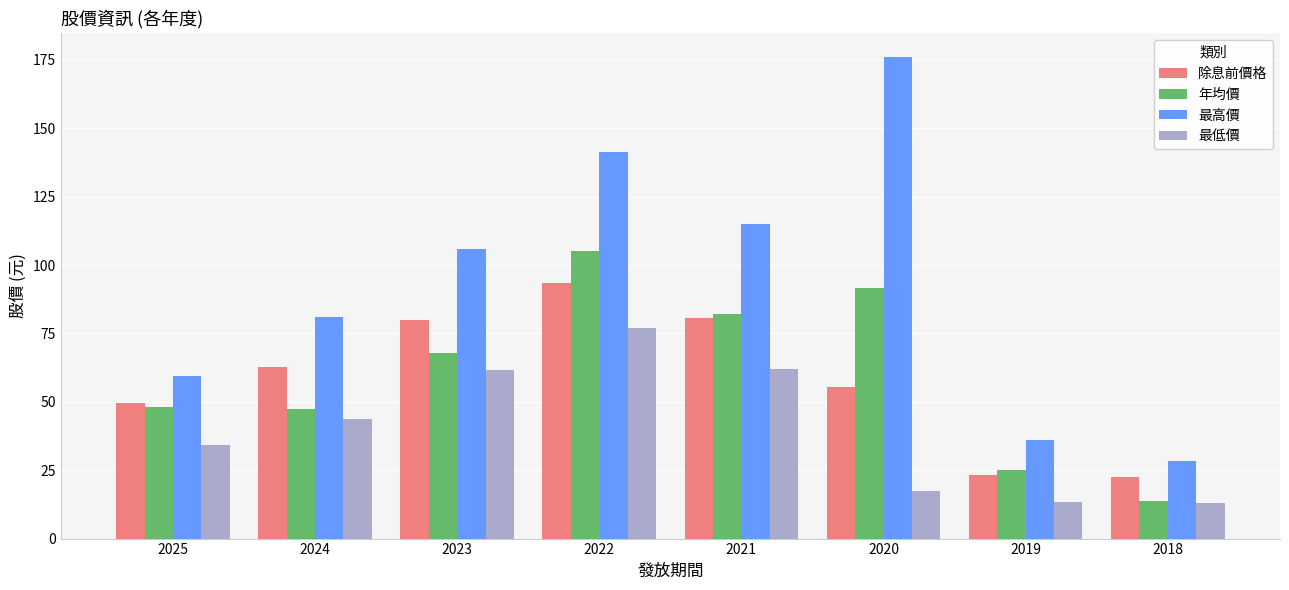

Rank the series by their maximum value, from highest to lowest.

最高價, 年均價, 除息前價格, 最低價